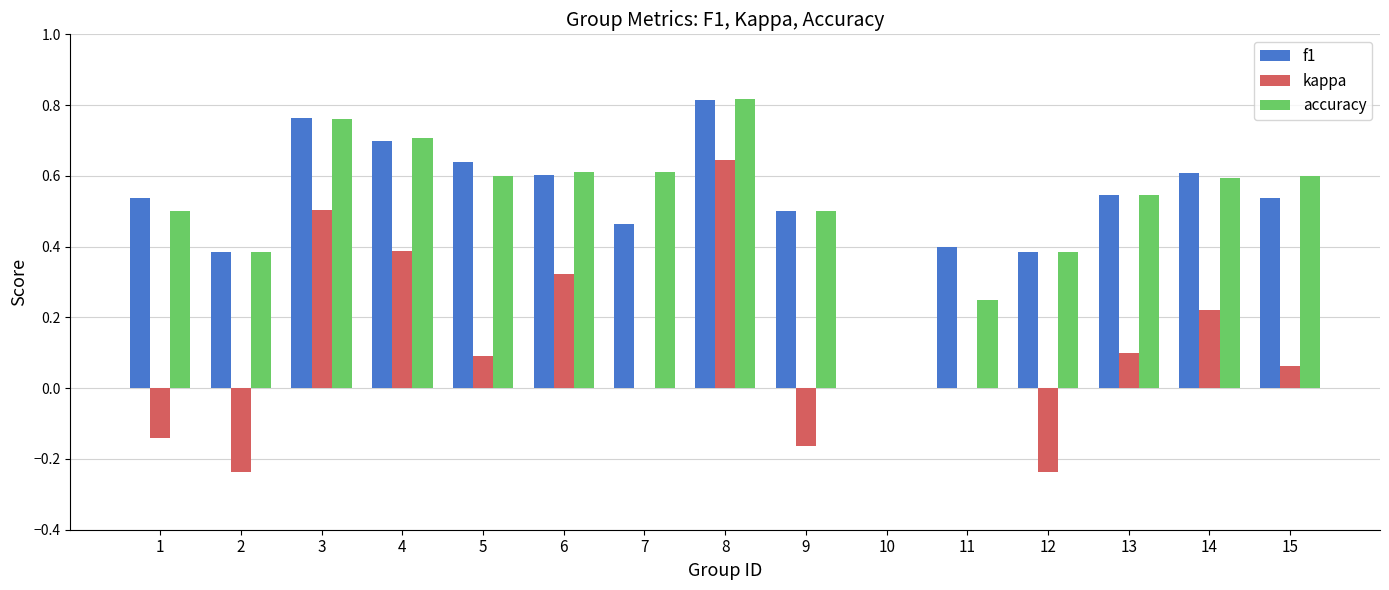

What are all the series names shown in the legend?

f1, kappa, accuracy